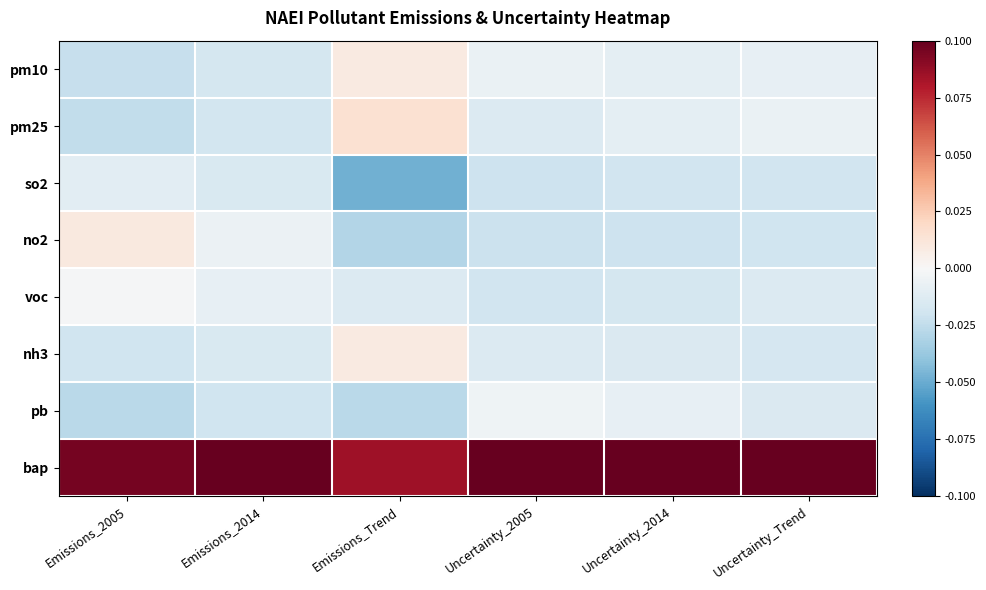

Reading right to left, what are all the values shown in this chart?

pm10: Uncertainty_Trend=-0.0	Uncertainty_2014=-0.0	Uncertainty_2005=-0.0	Emissions_Trend=0.0	Emissions_2014=-0.0	Emissions_2005=-0.0
pm25: Uncertainty_Trend=-0.0	Uncertainty_2014=-0.0	Uncertainty_2005=-0.0	Emissions_Trend=0.0	Emissions_2014=-0.0	Emissions_2005=-0.0
so2: Uncertainty_Trend=-0.0	Uncertainty_2014=-0.0	Uncertainty_2005=-0.0	Emissions_Trend=-0.0	Emissions_2014=-0.0	Emissions_2005=-0.0
no2: Uncertainty_Trend=-0.0	Uncertainty_2014=-0.0	Uncertainty_2005=-0.0	Emissions_Trend=-0.0	Emissions_2014=-0.0	Emissions_2005=0.0
voc: Uncertainty_Trend=-0.0	Uncertainty_2014=-0.0	Uncertainty_2005=-0.0	Emissions_Trend=-0.0	Emissions_2014=-0.0	Emissions_2005=-0.0
nh3: Uncertainty_Trend=-0.0	Uncertainty_2014=-0.0	Uncertainty_2005=-0.0	Emissions_Trend=0.0	Emissions_2014=-0.0	Emissions_2005=-0.0
pb: Uncertainty_Trend=-0.0	Uncertainty_2014=-0.0	Uncertainty_2005=-0.0	Emissions_Trend=-0.0	Emissions_2014=-0.0	Emissions_2005=-0.0
bap: Uncertainty_Trend=0.1	Uncertainty_2014=0.1	Uncertainty_2005=0.1	Emissions_Trend=0.1	Emissions_2014=0.1	Emissions_2005=0.1